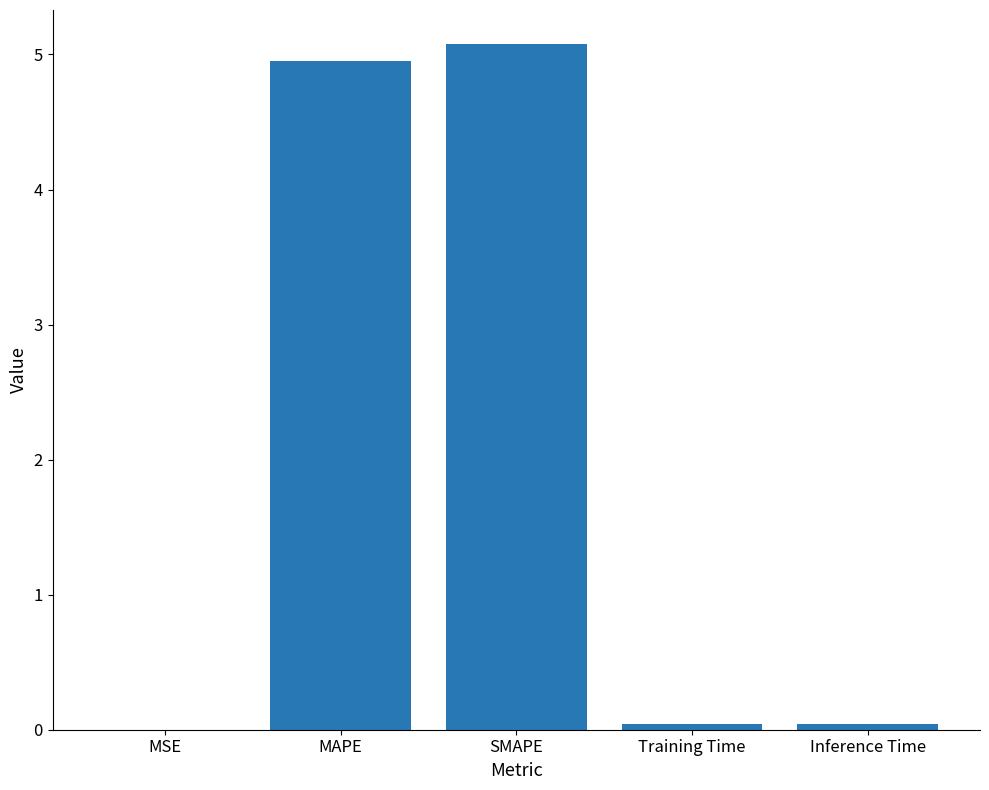

True or false: the data shows 7.0 at SMAPE.

False